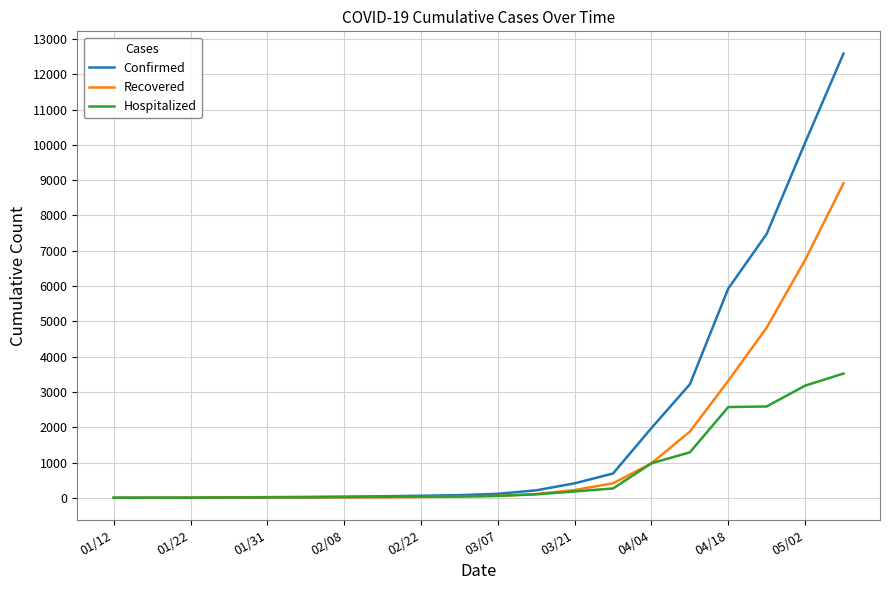

What is the greatest value displayed?

12589